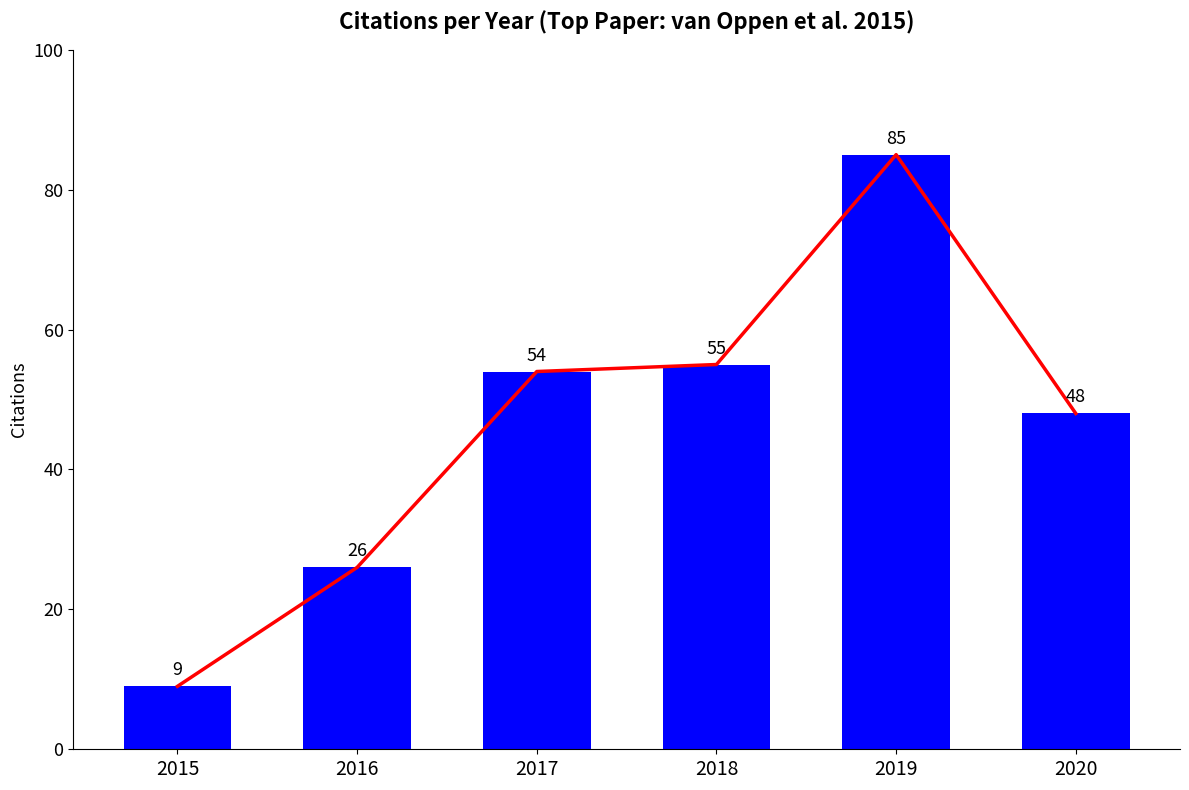

What is the maximum value for Citations per Year?

85